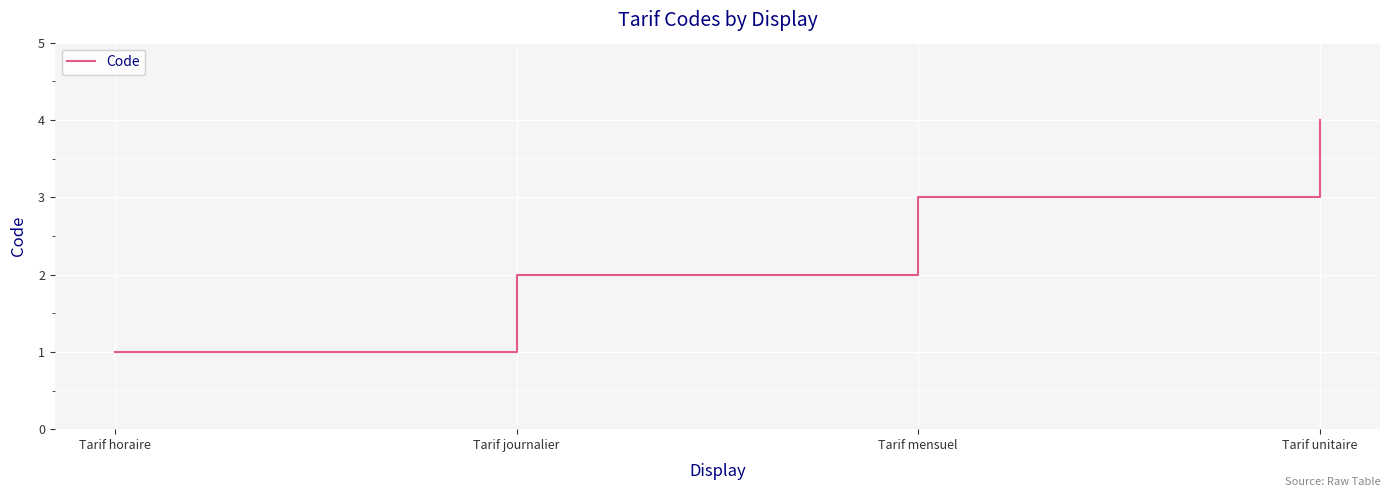

How many lines are shown in the chart?

1